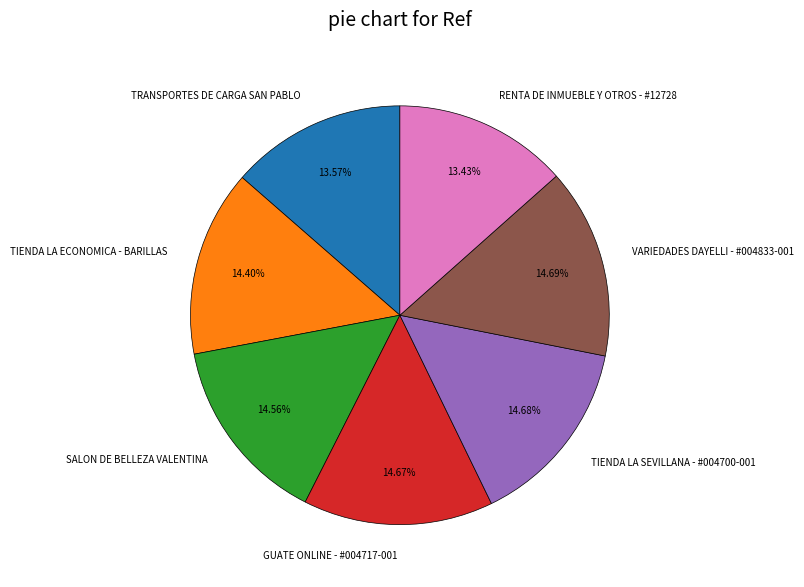

Is there any slice that represents more than half of the pie?

No